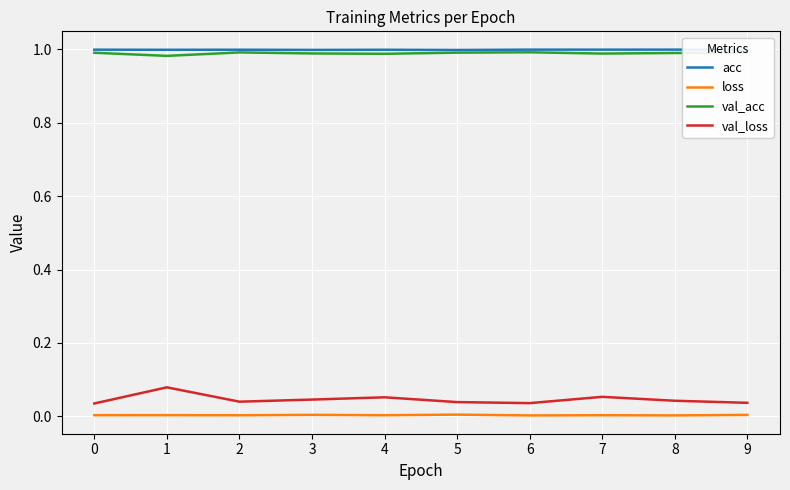

Is the value of val_loss at 0 greater than the value of acc at 5?

No